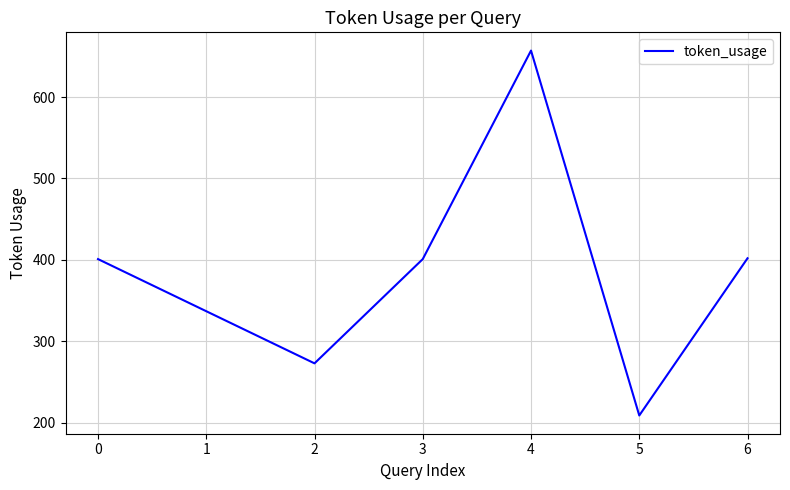

What is the average value?

383